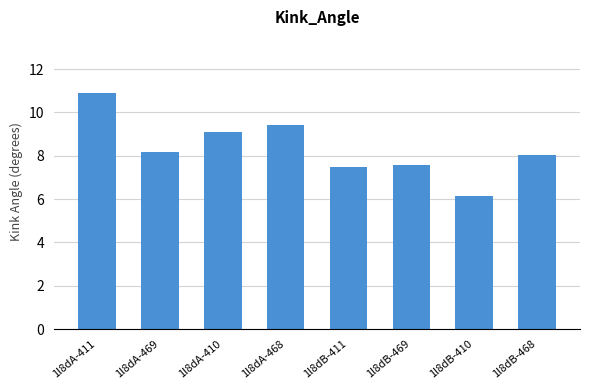

The chart shows a value of 5.3 at 1l8dA-411. True or false?

False